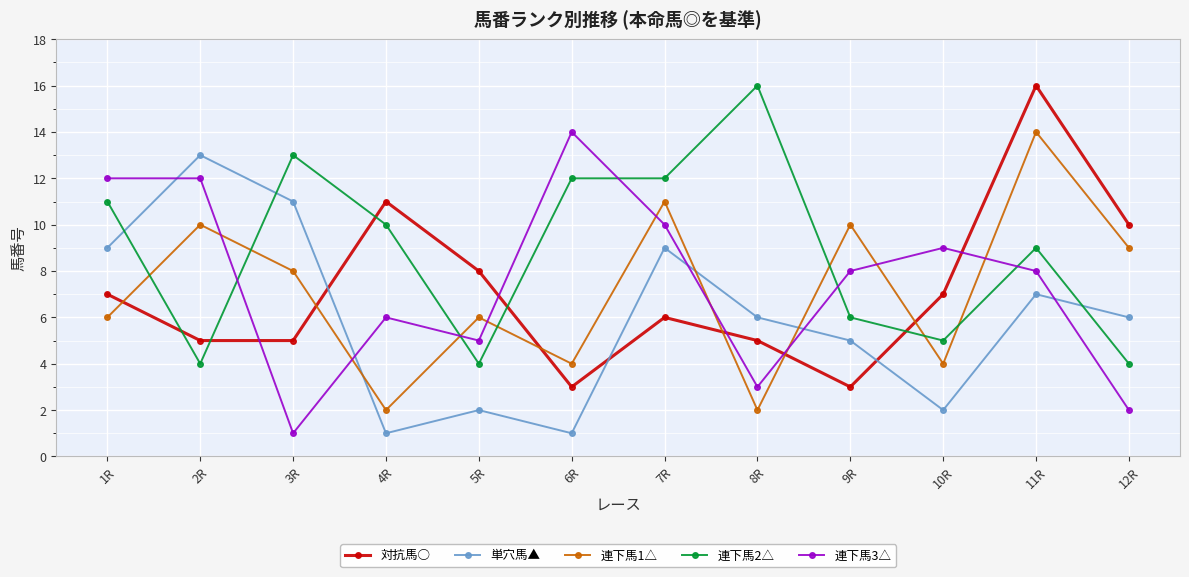

The value of 対抗馬○ at 7R is 3. True or false?

False